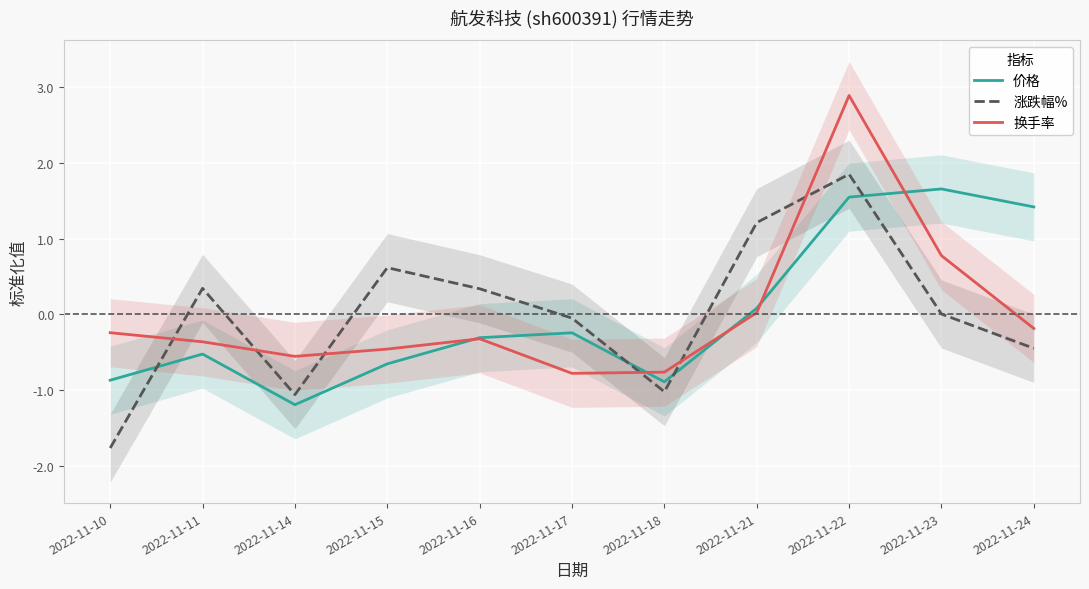

Where is the first local minimum for 价格?

2022-11-14